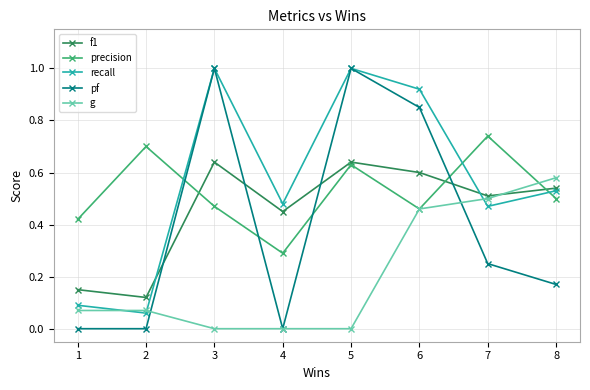

Is it true that g equals 0.7 at 6?

False